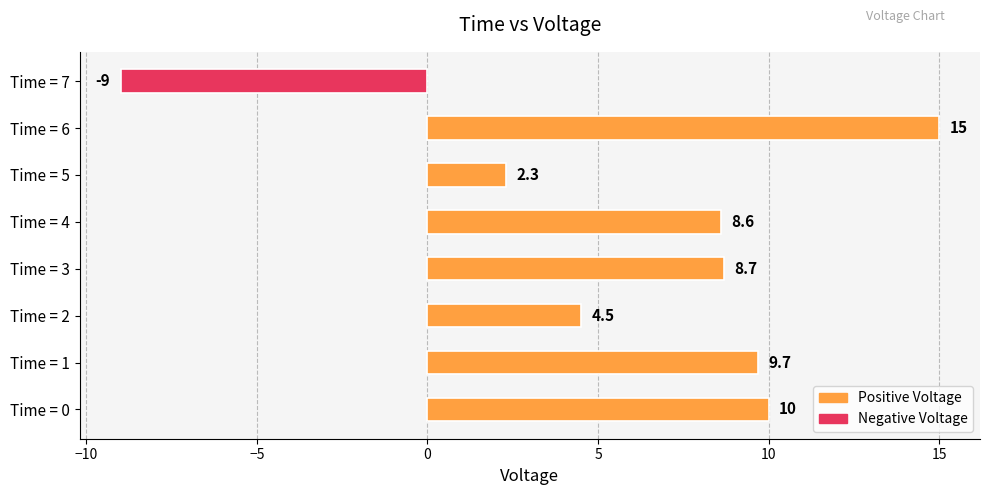

Rank the categories by value from lowest to highest.

Time = 7, Time = 5, Time = 2, Time = 4, Time = 3, Time = 1, Time = 0, Time = 6